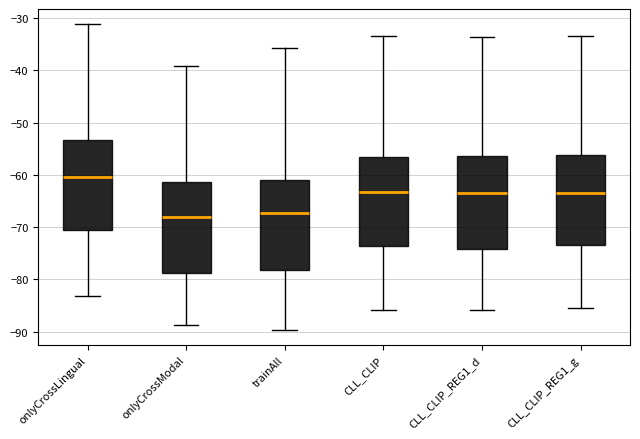

Where is the lower edge of the box for CLL_CLIP_REG1_d on the y-axis? The values are not printed on the chart, so give them approximately, as read against the axis.

-74